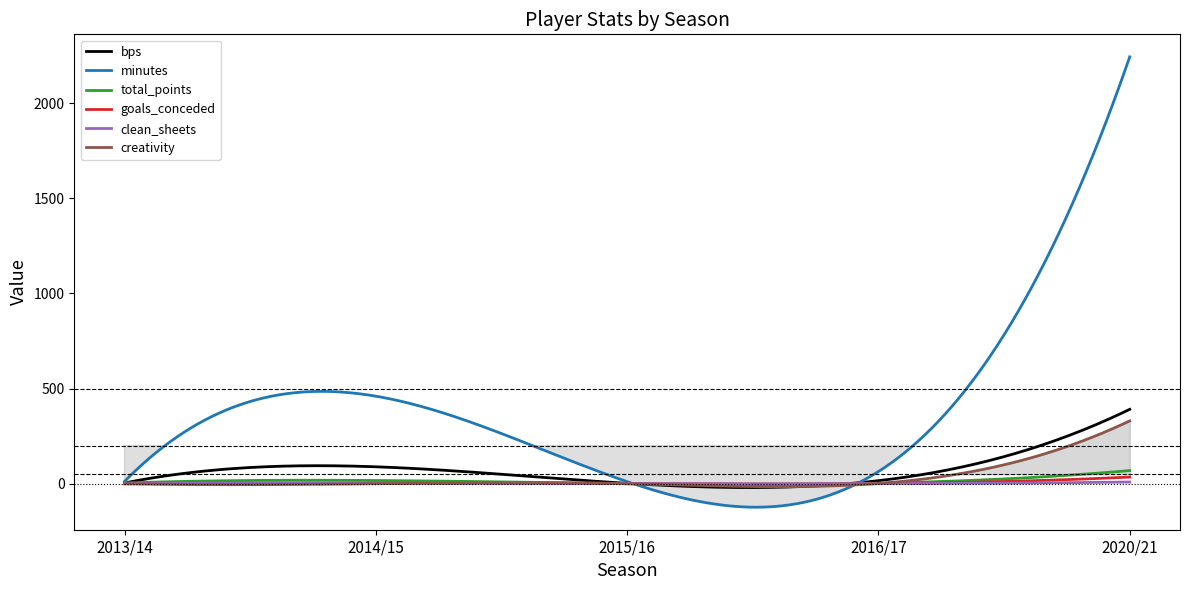

What is the label of the 3rd point from the right?

2015/16